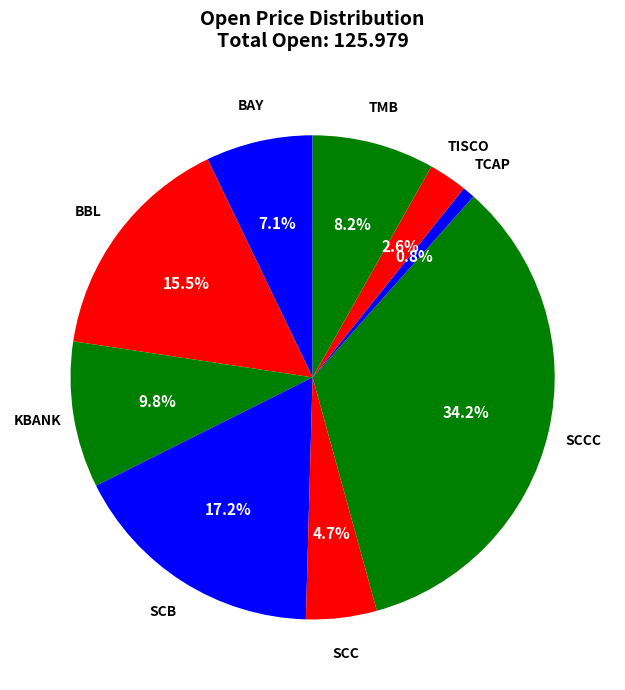

Is there a majority slice in this chart?

No